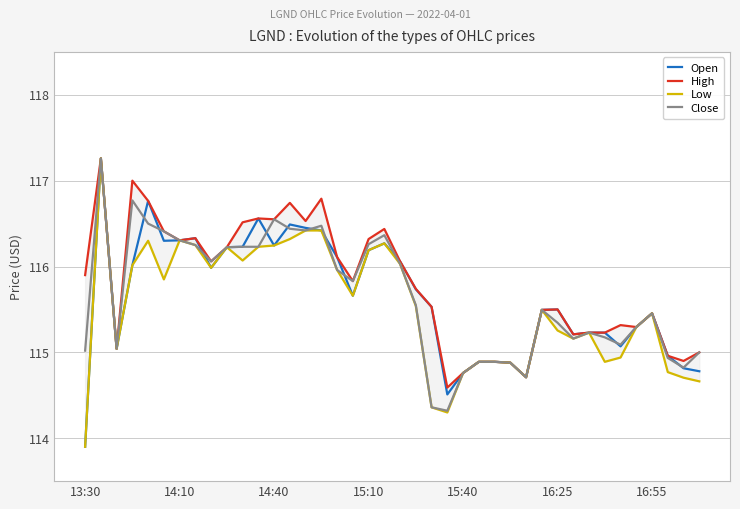

Which series has the largest total across all categories?

High